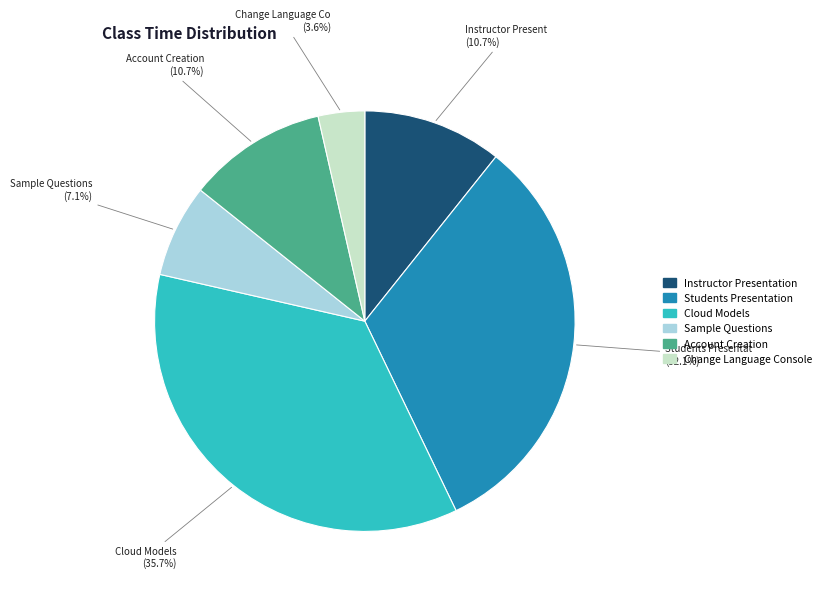

Count the number of slices in the pie.

6